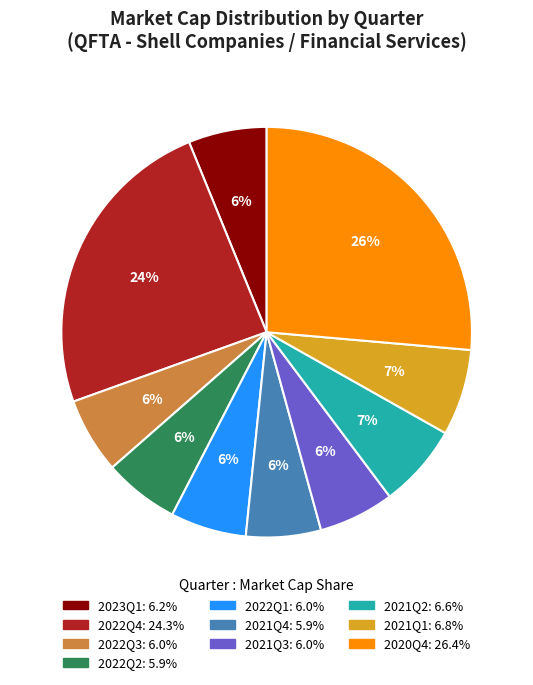

Between 2022Q4 and 2021Q4, which is larger?

2022Q4